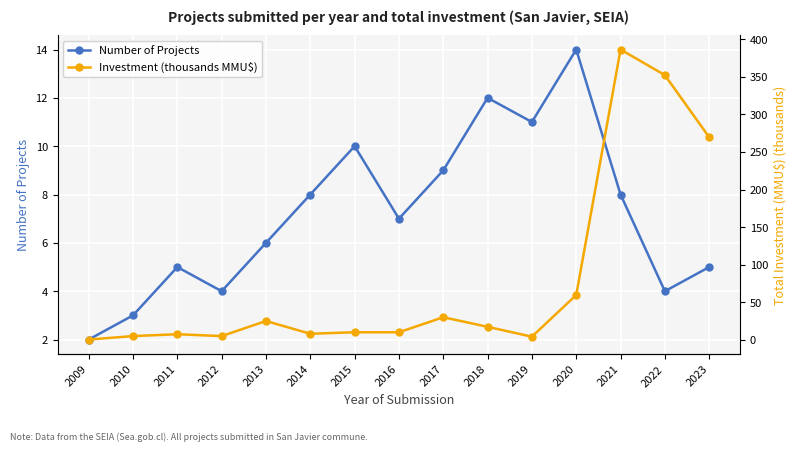

True or false: Investment (thousands MMU$) has more than 2 points higher than both neighbors.

True